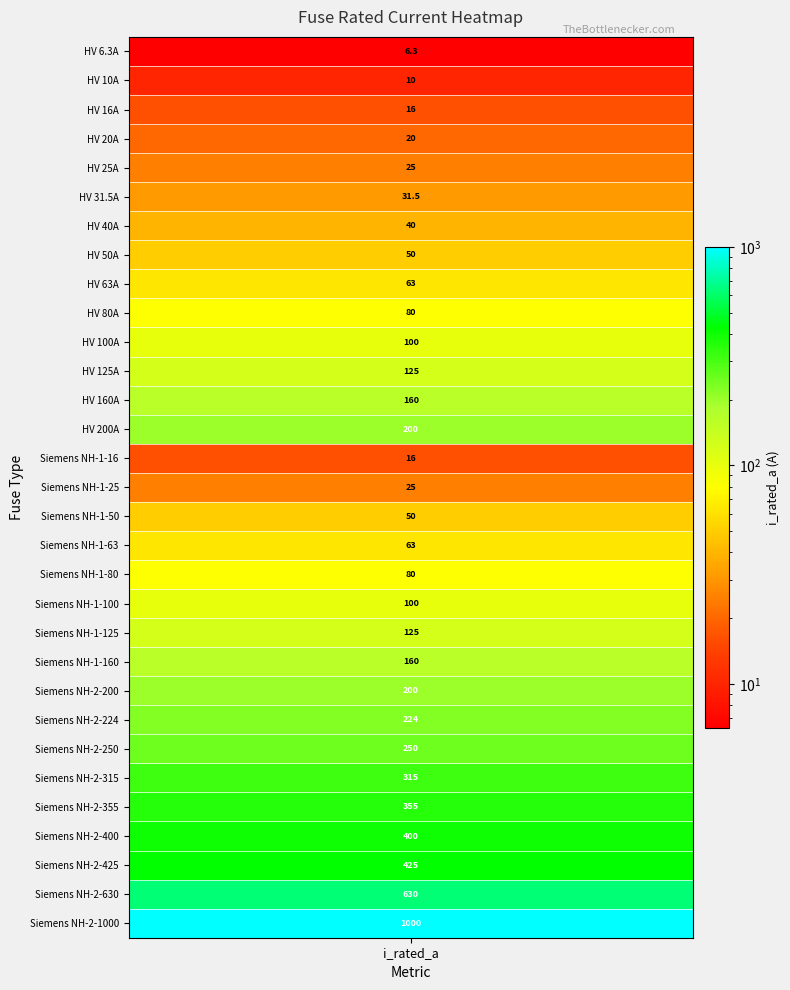

What is the difference between the maximum and second lowest values?

990.0